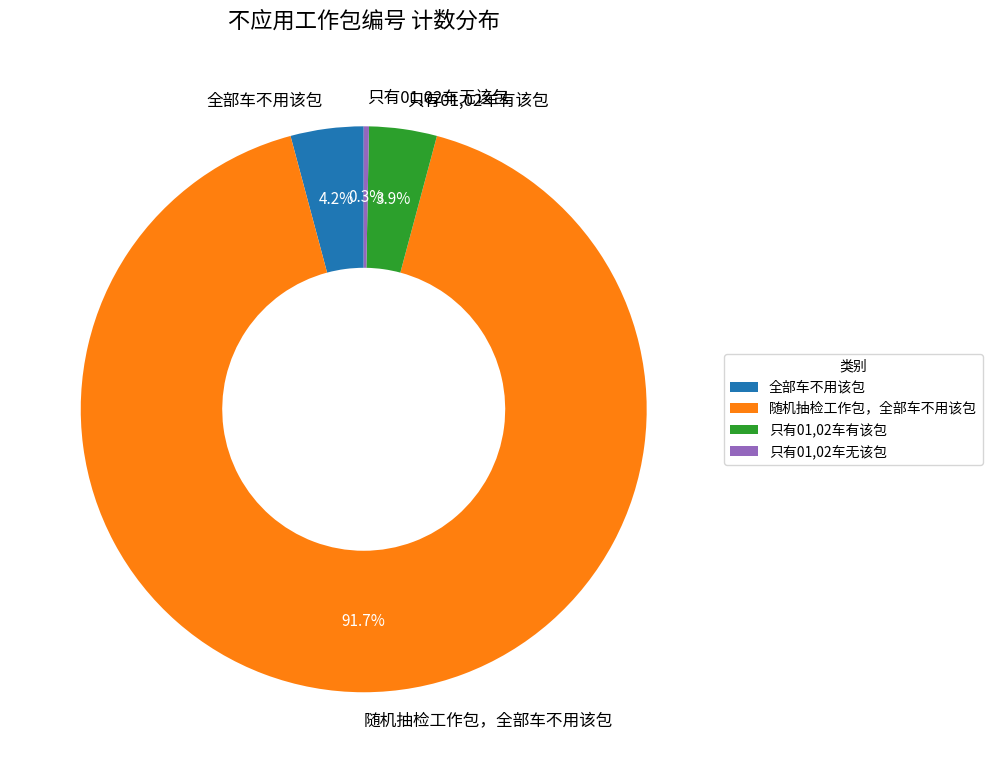

Which category accounts for the majority?

随机抽检工作包，全部车不用该包